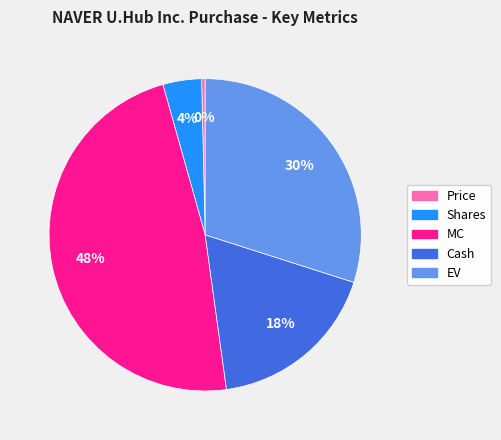

Does any single category account for the majority?

No